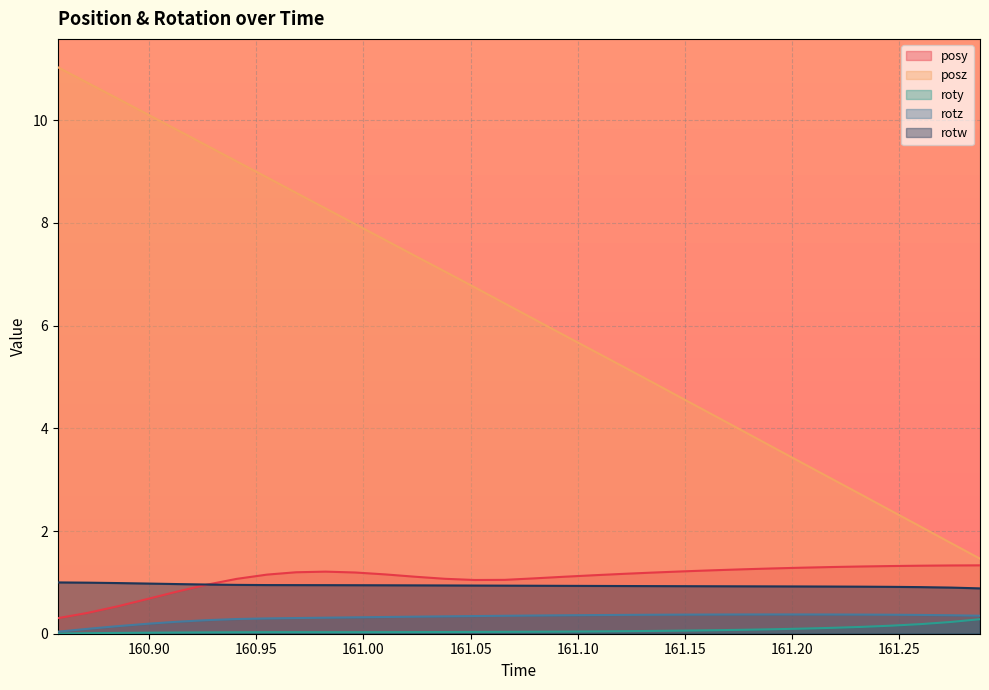

The value of roty at 161.0381 is 0.0. True or false?

False